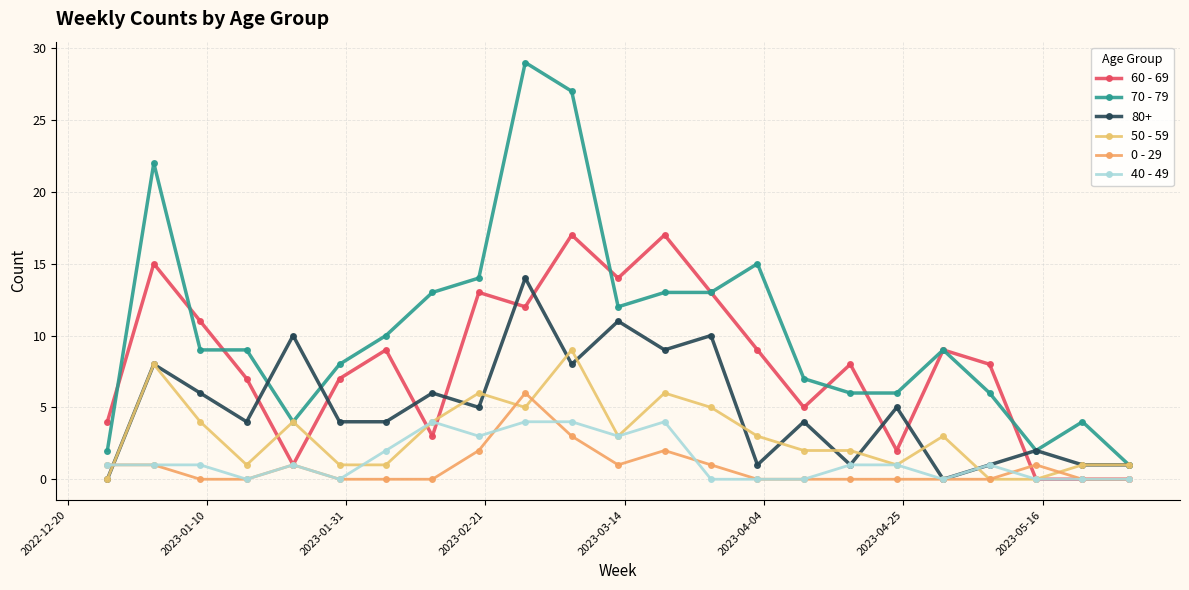

What is the difference between the maximum and second lowest values in the 40 - 49 series?

4